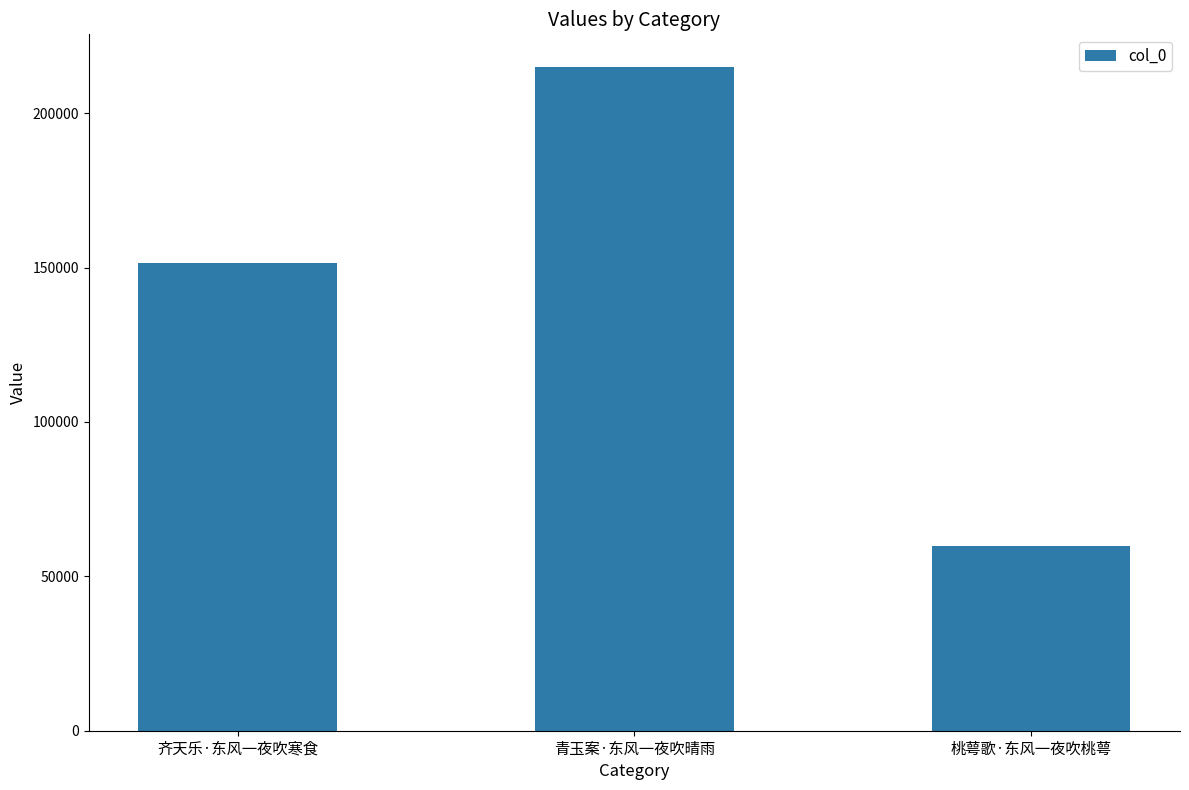

Read the value at 青玉案·东风一夜吹晴雨, to the nearest 10.

214770